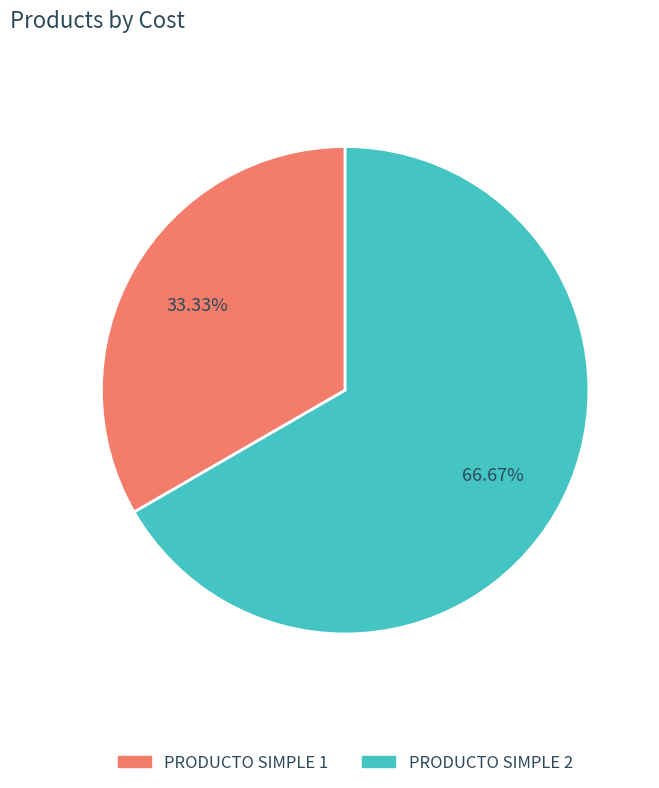

Which slice is the largest?

PRODUCTO SIMPLE 2